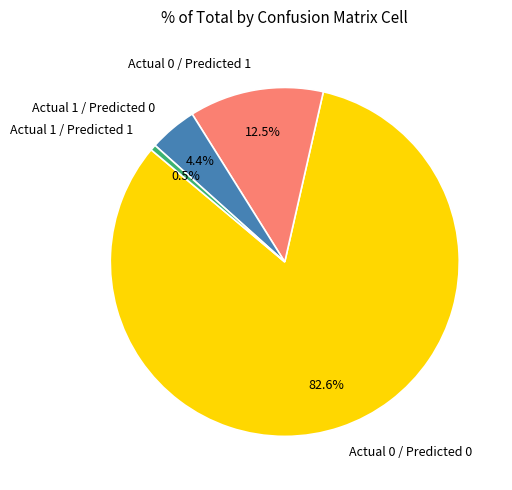

To the nearest percent, what portion does Actual 1 / Predicted 0 represent?

4%